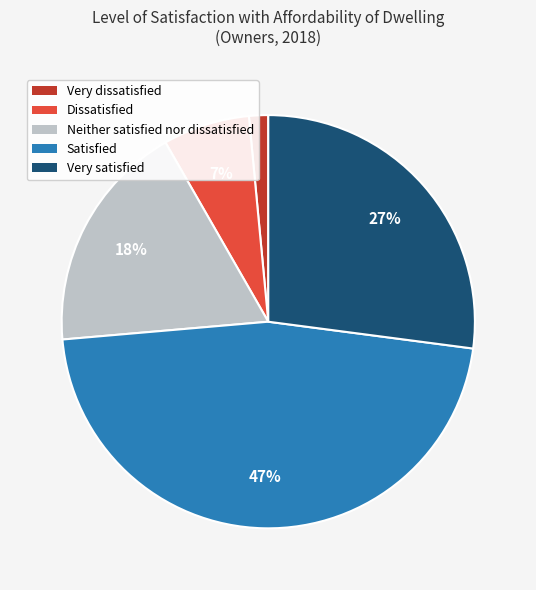

Is the sum of Neither satisfied nor dissatisfied and Very satisfied greater than half?

No